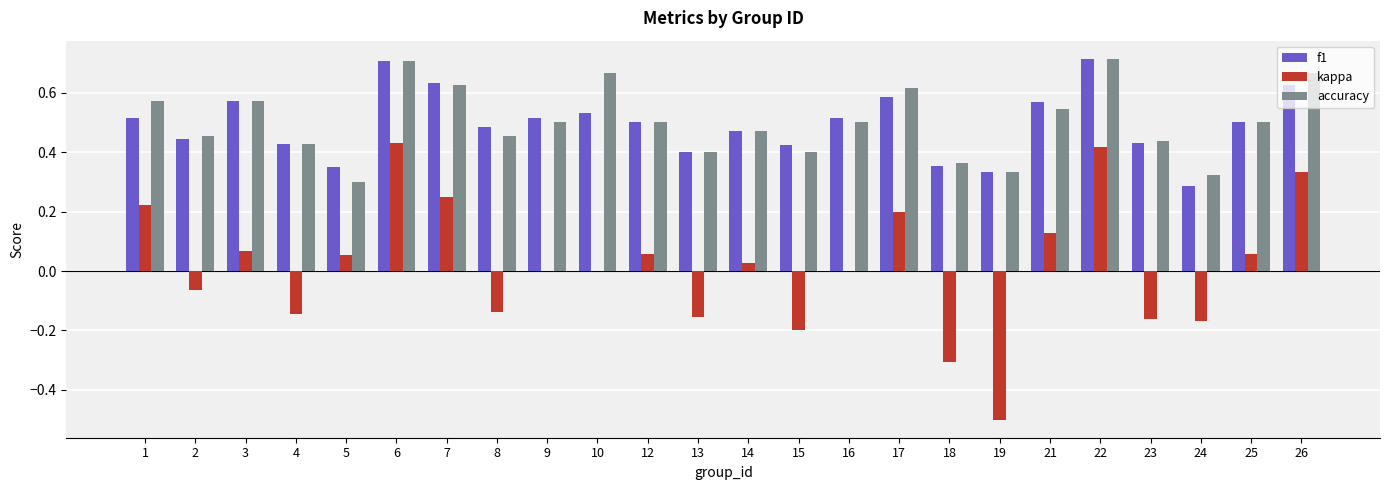

True or false: f1 has a value of 0.4 at 15.

True